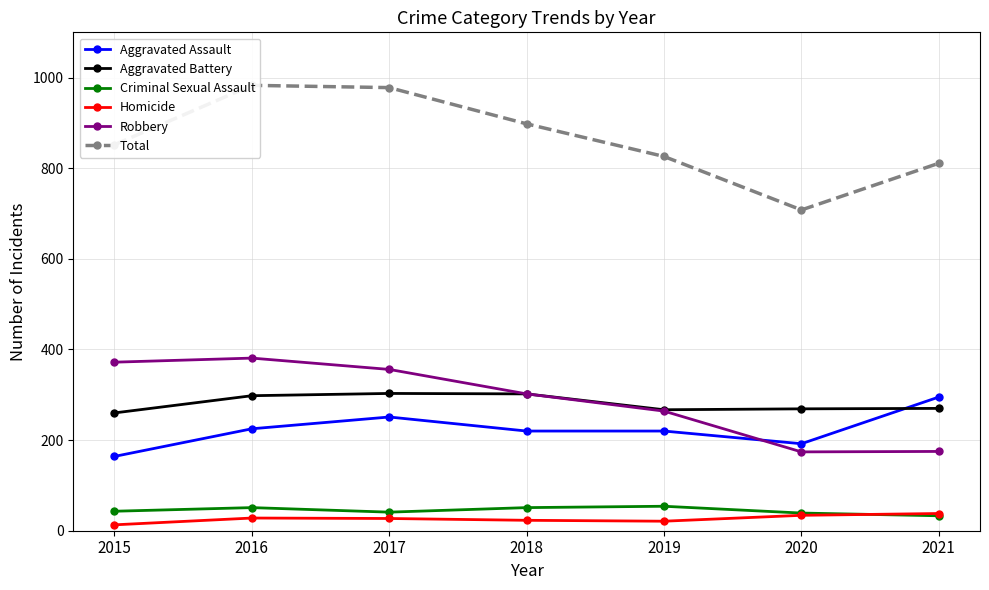

At which label does Criminal Sexual Assault reach its peak?

2019